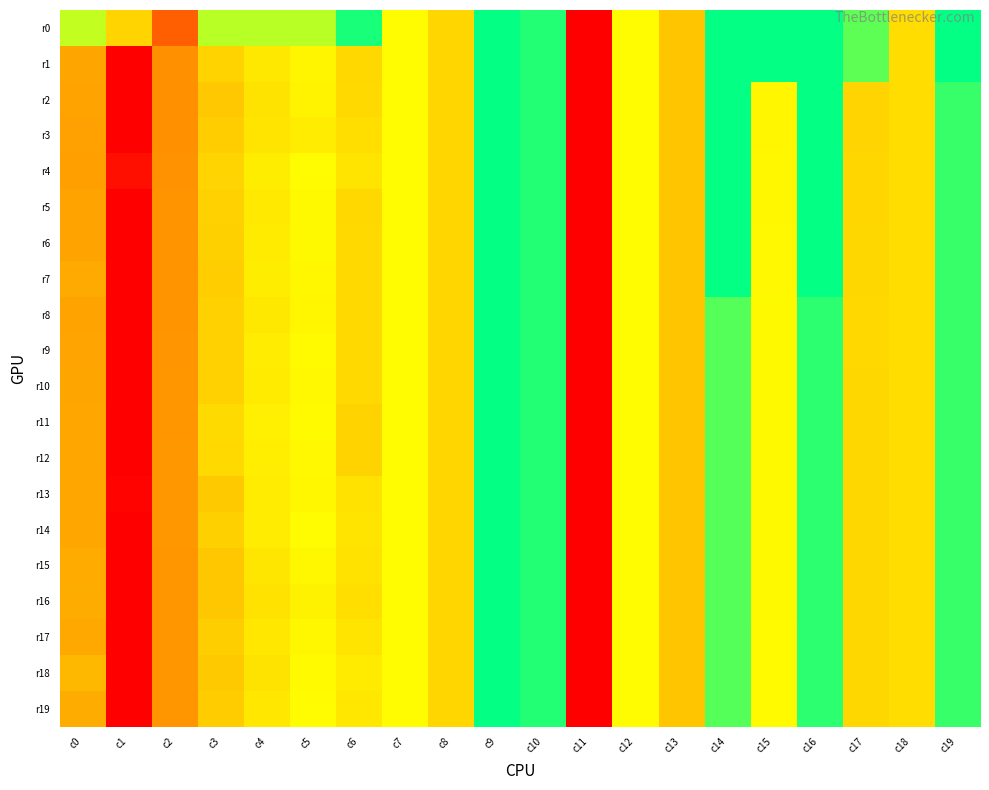

At how many categories does at least one series exceed 0?

14